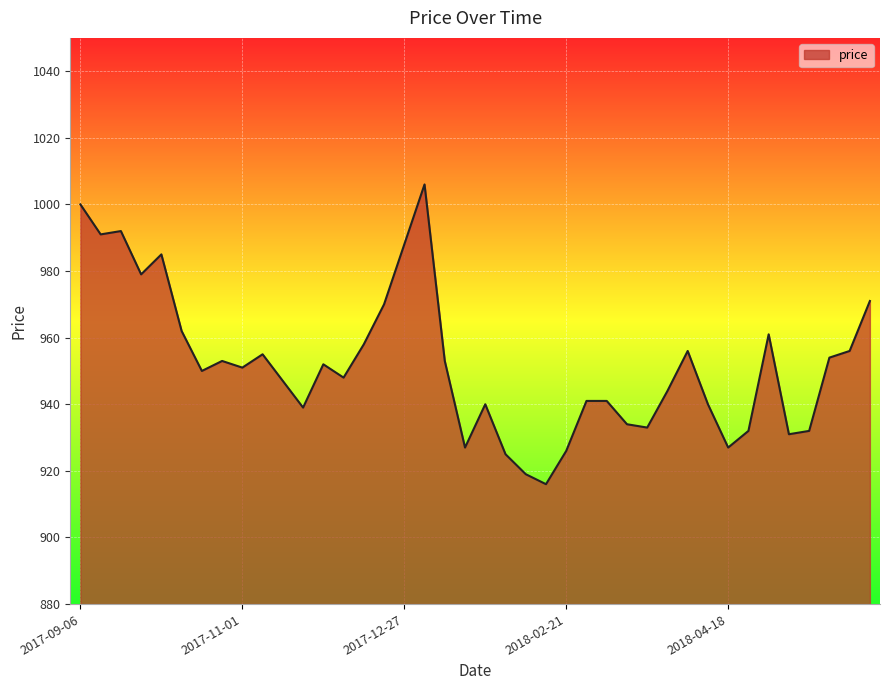

What is the difference between the second highest and minimum values?

84